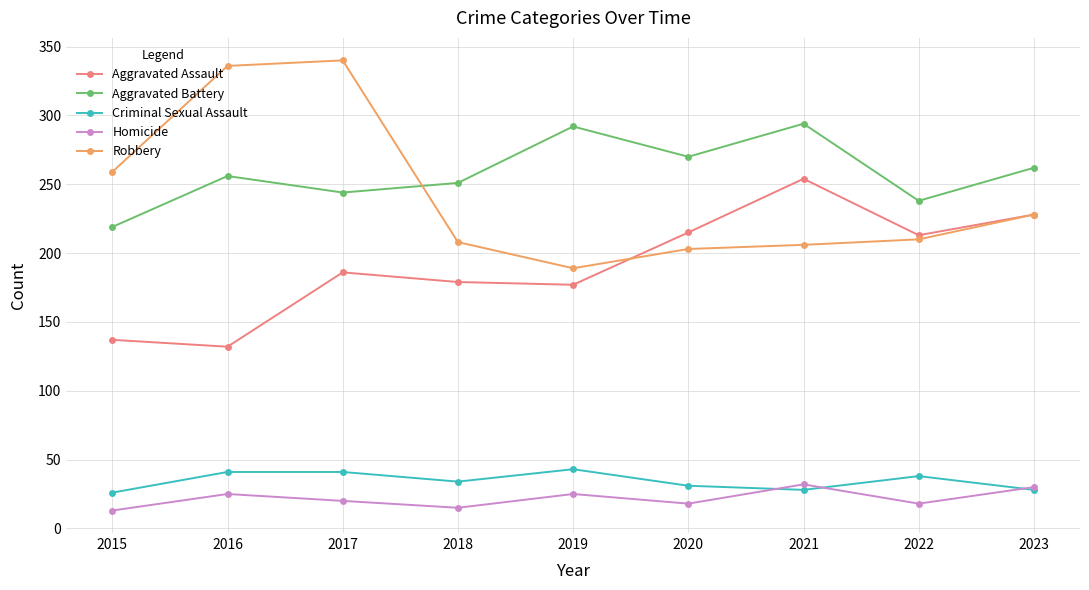

True or false: Robbery and Aggravated Battery intersect in this chart.

True